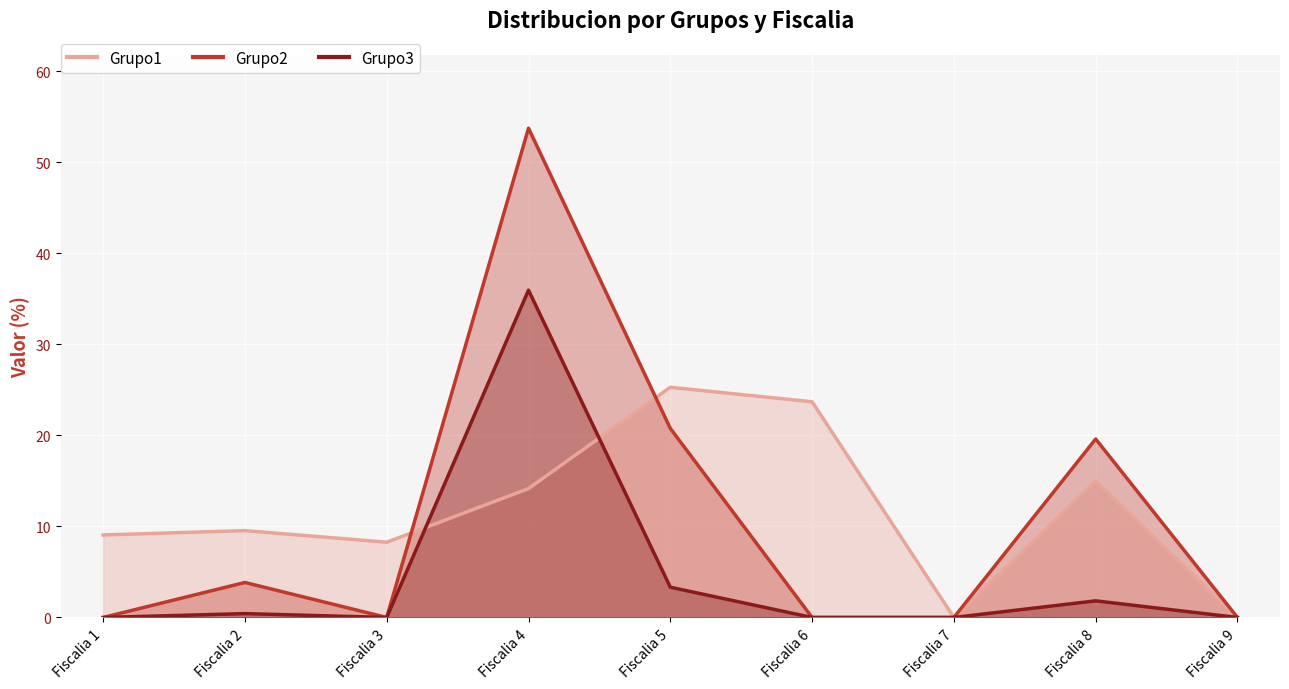

How many data points in Grupo1 are less than 9?

3